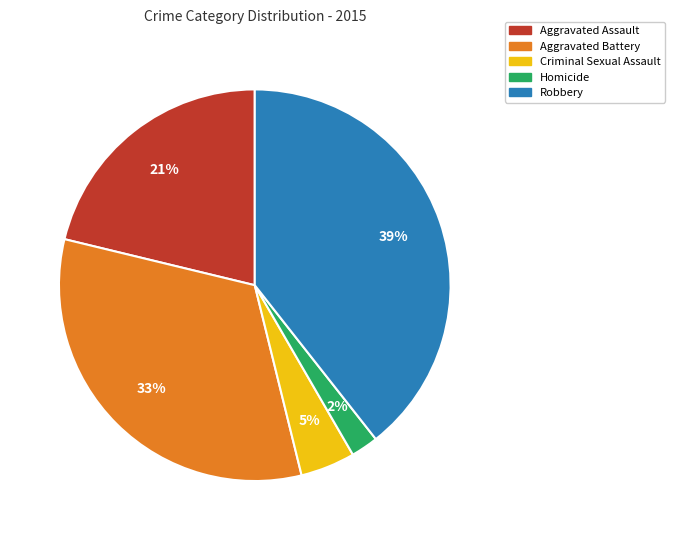

Combined, do Aggravated Assault and Homicide account for over 50%?

No